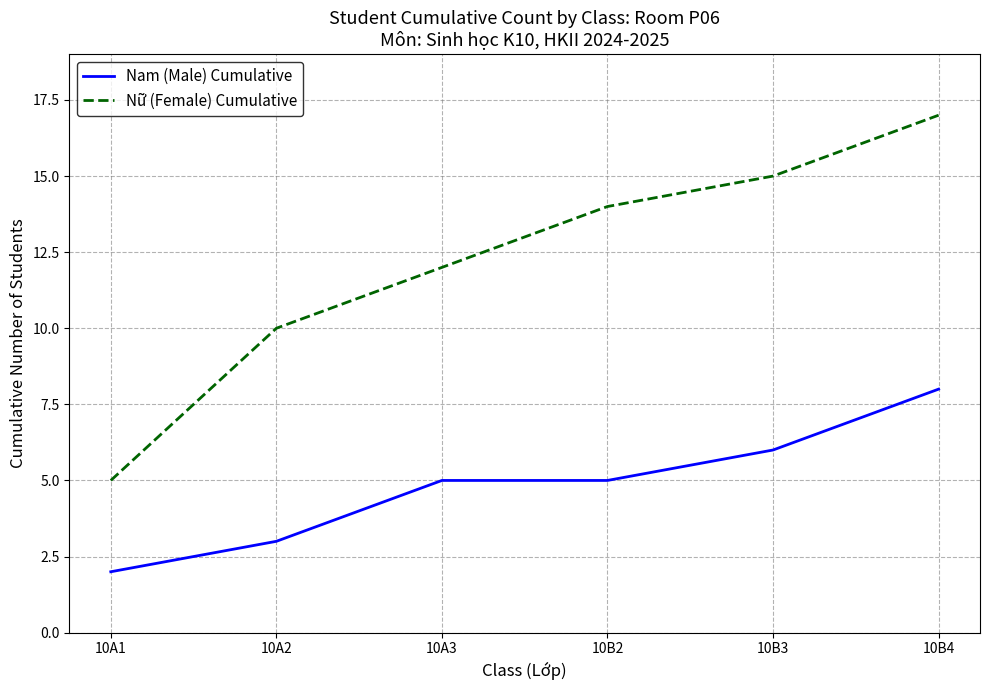

Which series changed the most between 10A1 and 10B2?

Nữ (Female) Cumulative